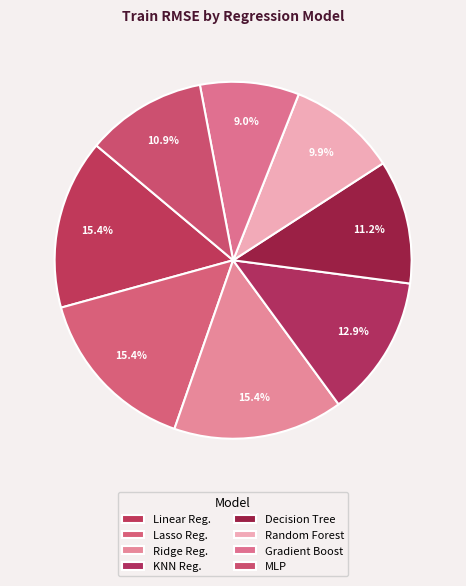

Which slice is the largest?

lasso_regression